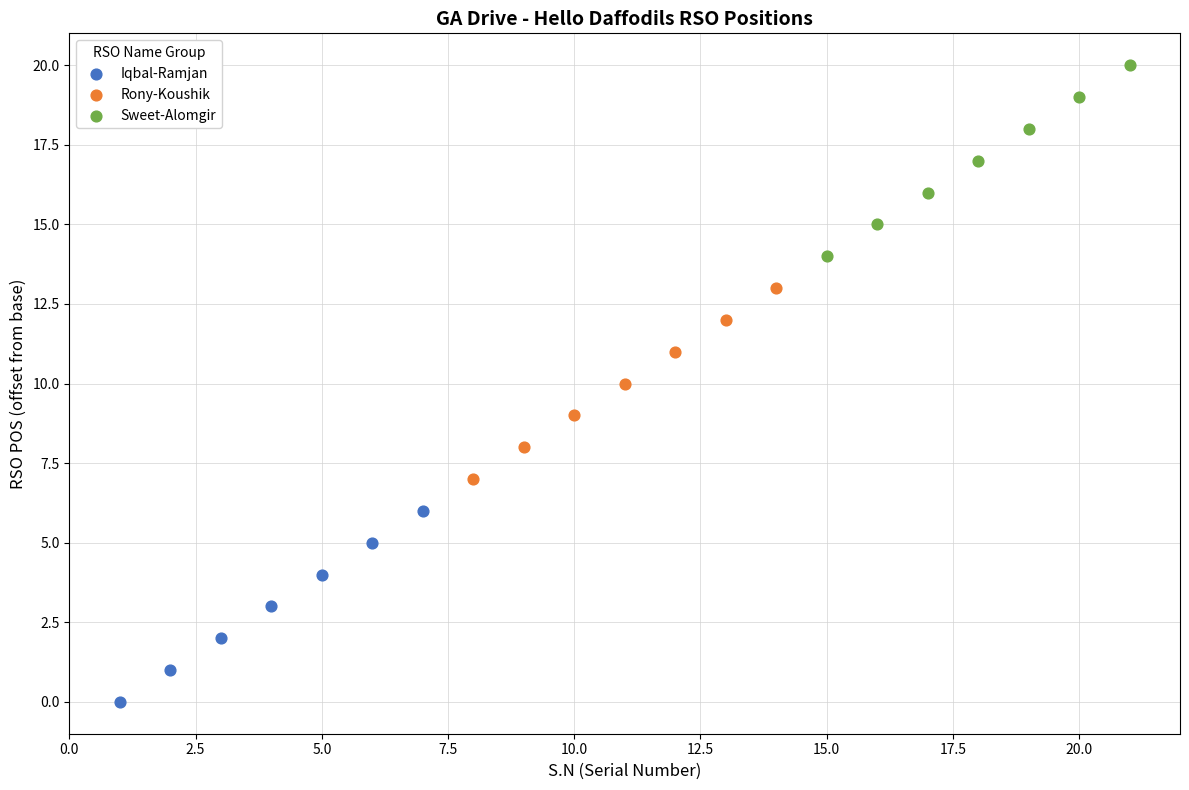

Which series contains the lowest Y value?

Iqbal-Ramjan